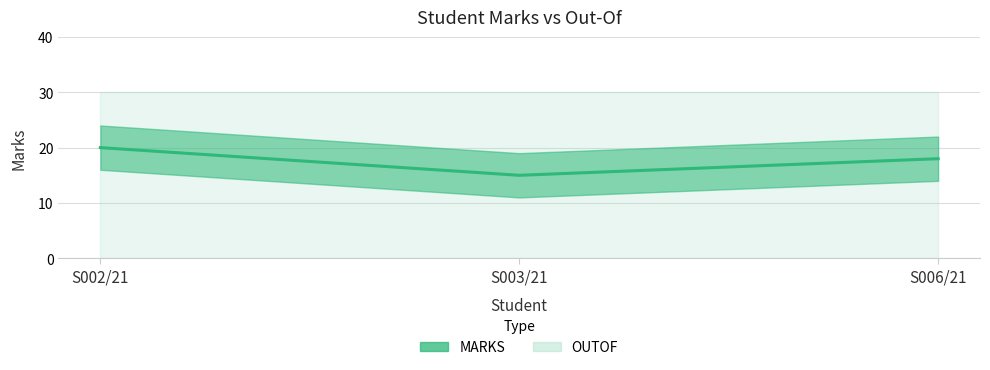

At which category does the chart reach its peak across all series?

S002/21